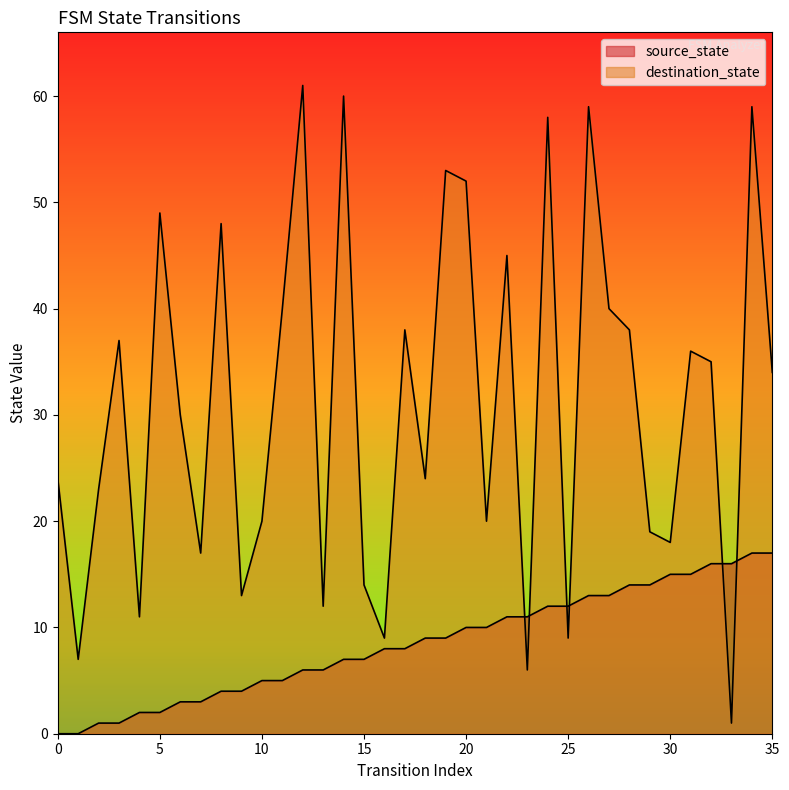

Does the chart have visible grid lines?

No